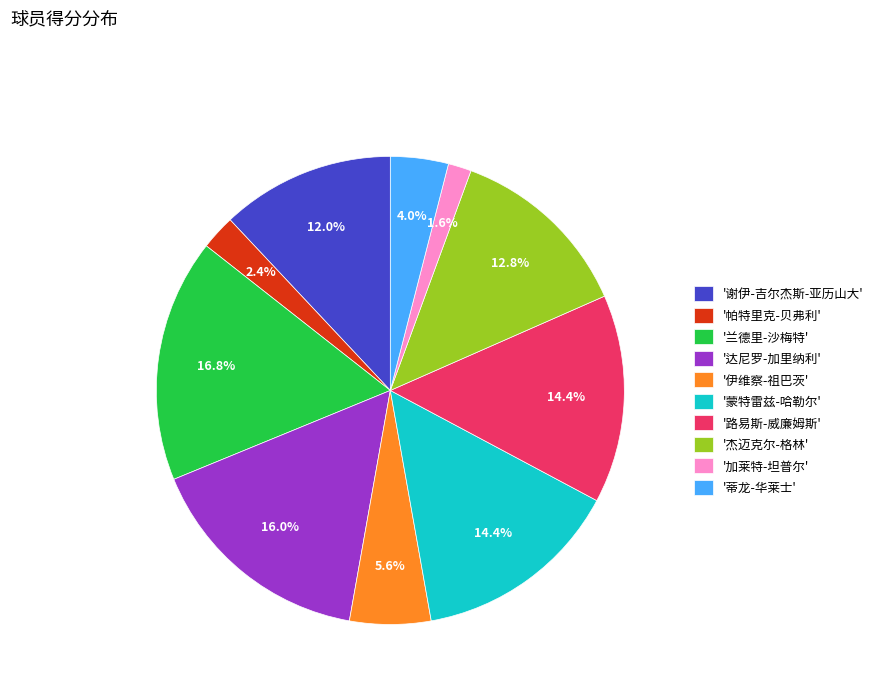

Which slice is the smallest?

'加莱特-坦普尔'